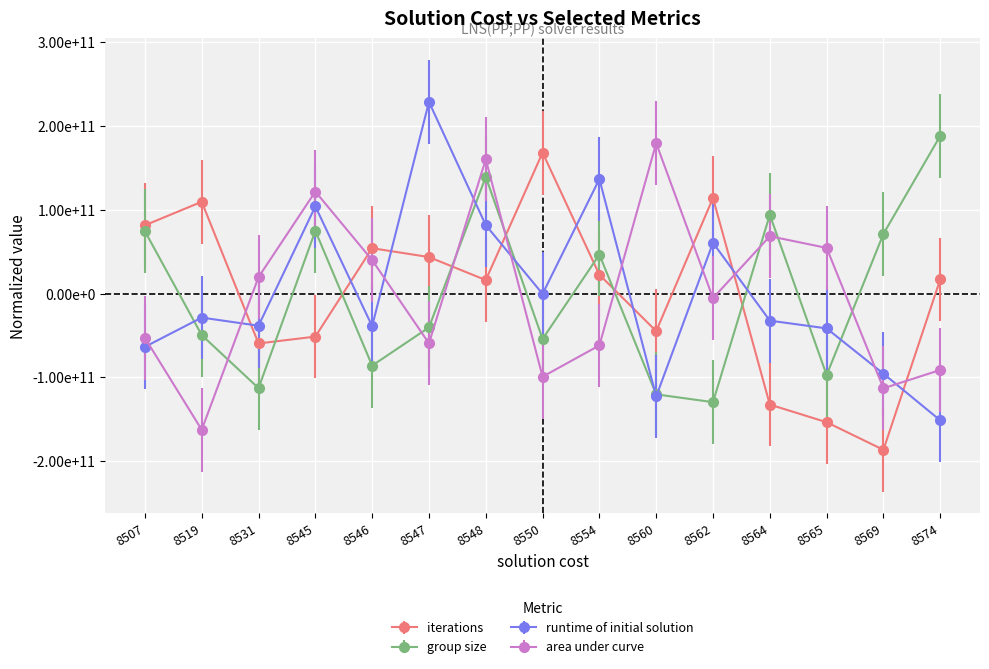

What is the difference between the iterations values at 8564 and 8546?

186675123064.9